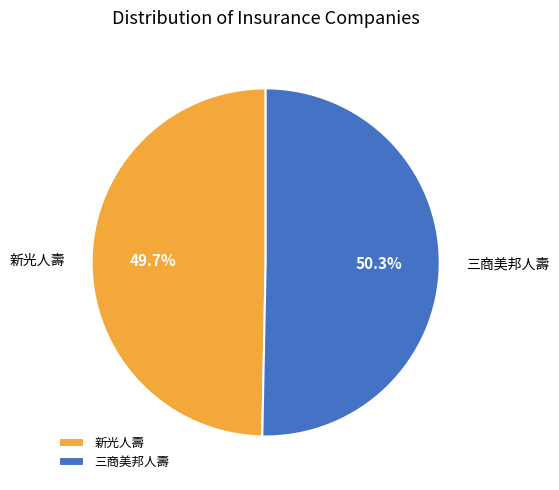

What is the smallest slice in the pie chart?

新光人壽